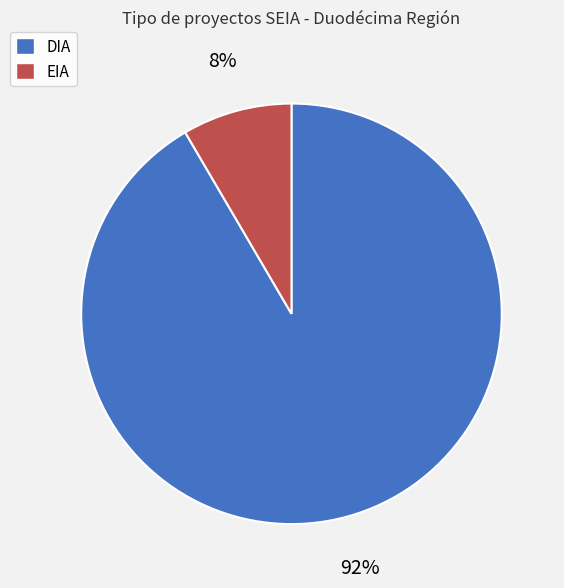

Do EIA and DIA together represent more than half of the pie?

Yes